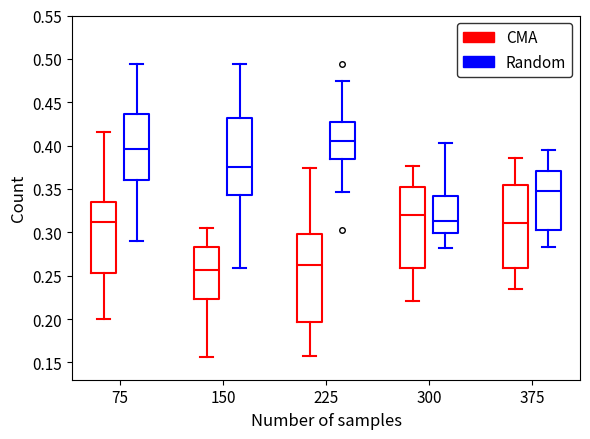

Reading left to right, read every box against the y-axis: the position of its median line, the range the box covers, and the ends of its whiskers. The values are not printed on the chart, so give them approximately, as read against the axis.

75 (CMA): median 0.310, box 0.255 to 0.335, whiskers 0.200 to 0.415
75 (Random): median 0.395, box 0.360 to 0.435, whiskers 0.290 to 0.495
150 (CMA): median 0.255, box 0.225 to 0.285, whiskers 0.155 to 0.305
150 (Random): median 0.375, box 0.345 to 0.430, whiskers 0.260 to 0.495
225 (CMA): median 0.260, box 0.195 to 0.300, whiskers 0.155 to 0.375
225 (Random): median 0.405, box 0.385 to 0.425, whiskers 0.345 to 0.475
300 (CMA): median 0.320, box 0.260 to 0.350, whiskers 0.220 to 0.375
300 (Random): median 0.315, box 0.300 to 0.340, whiskers 0.280 to 0.405
375 (CMA): median 0.310, box 0.260 to 0.355, whiskers 0.235 to 0.385
375 (Random): median 0.350, box 0.305 to 0.370, whiskers 0.280 to 0.395